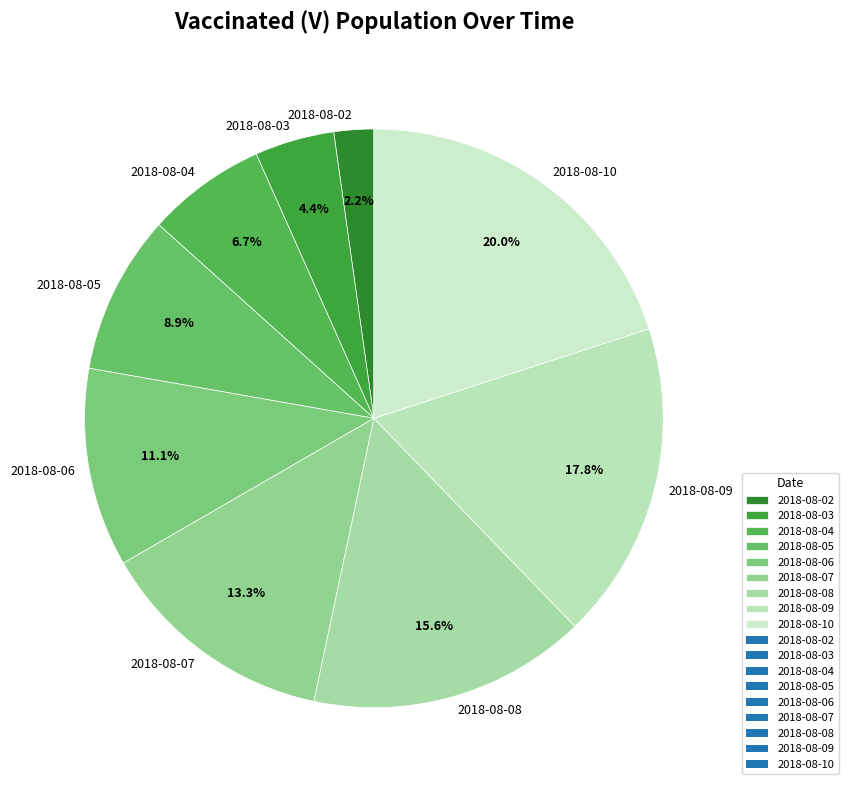

What percentage is NOT represented by 2018-08-10?

80.0%